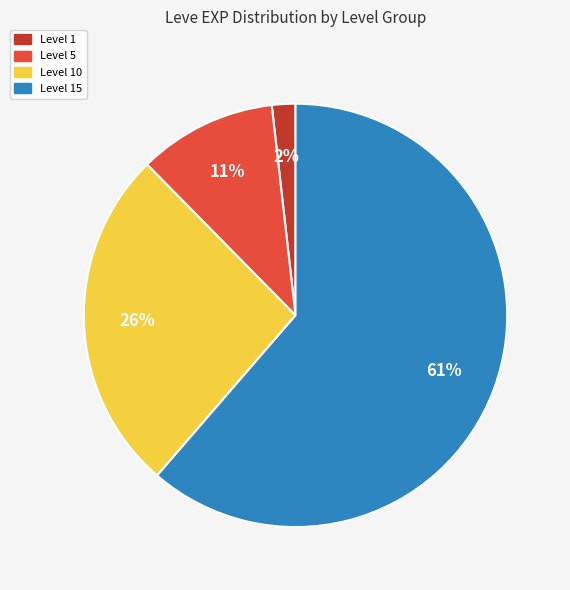

To the nearest percent, what is the average slice percentage?

25%